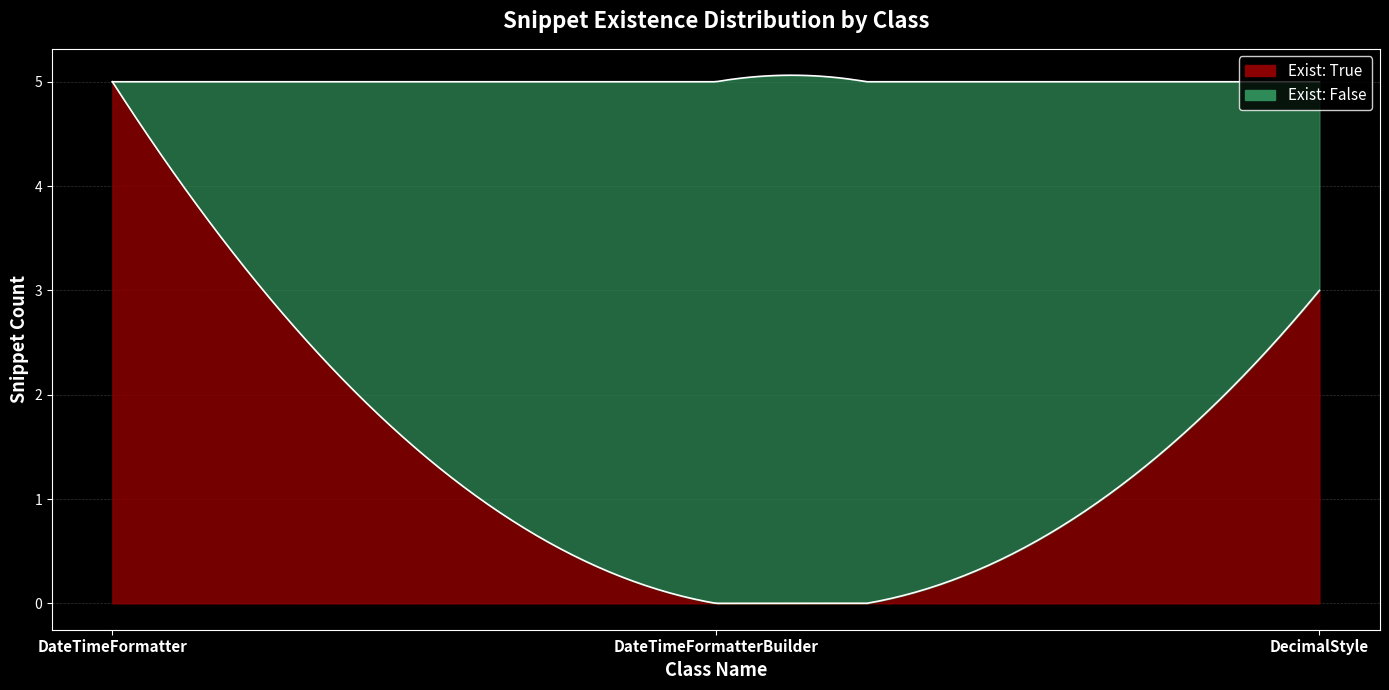

What is the maximum value shown in the chart?

5